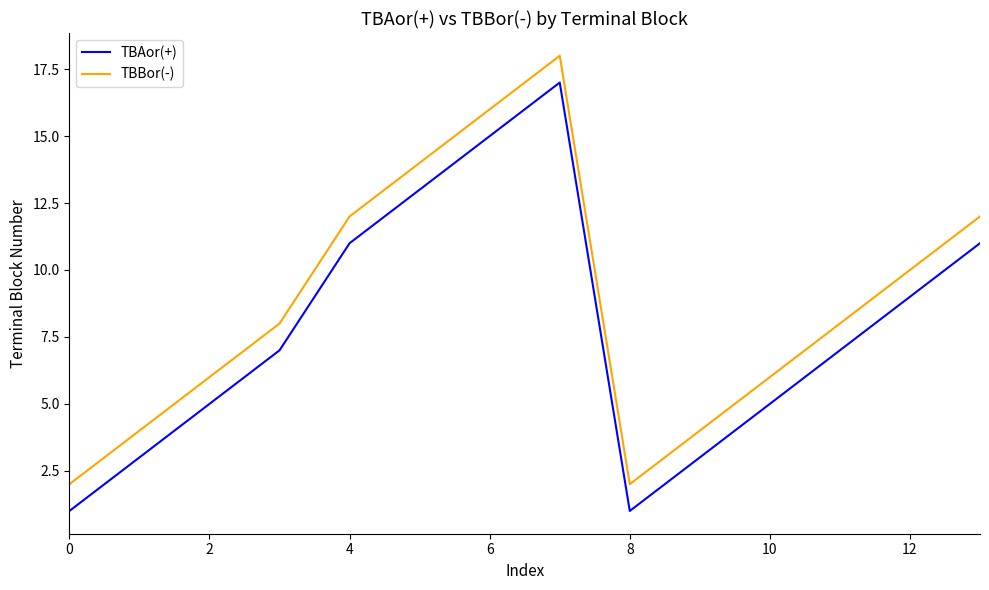

True or false: TBAor(+) and TBBor(-) cross at least once.

False